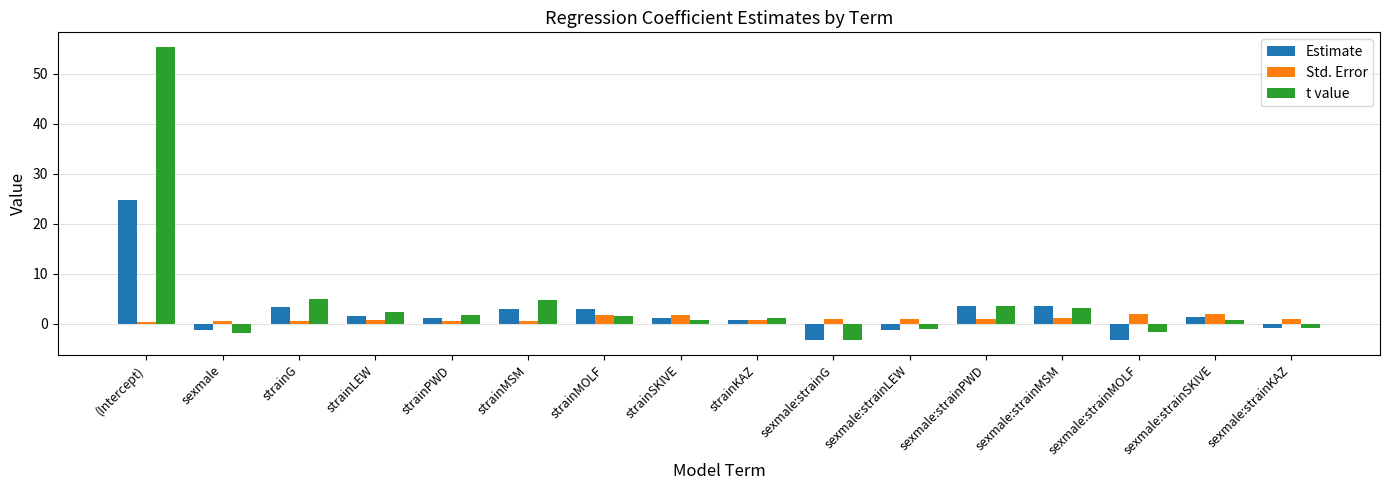

How many bars are there in each group?

3